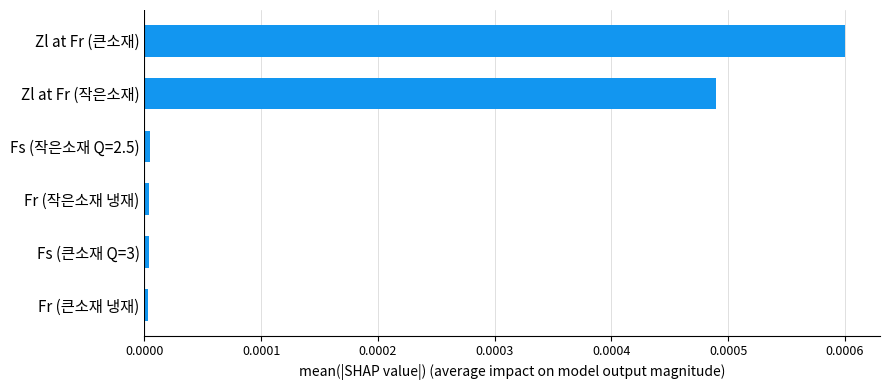

True or false: the data shows 0.0 at Fr (큰소재 냉재).

True